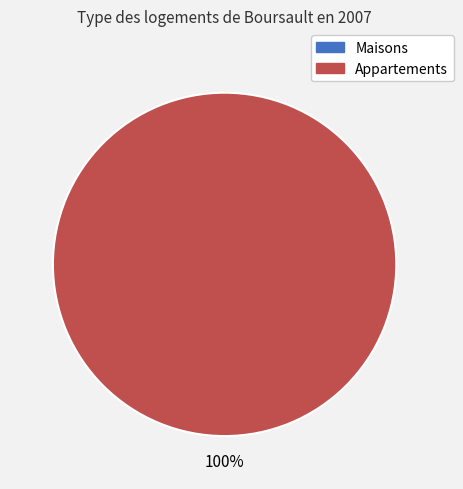

Does any single category account for the majority?

Yes